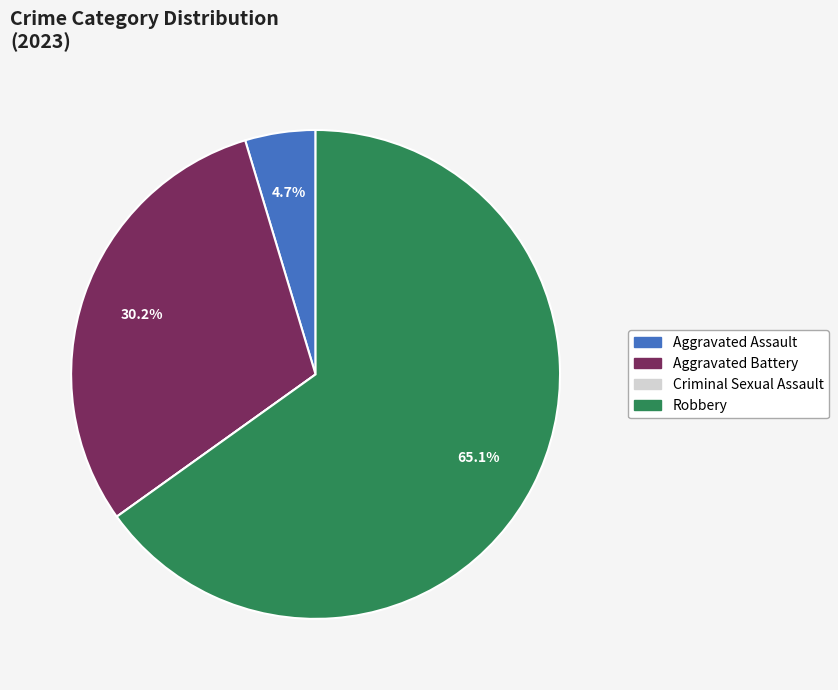

Which slice represents more than half of the pie?

Robbery